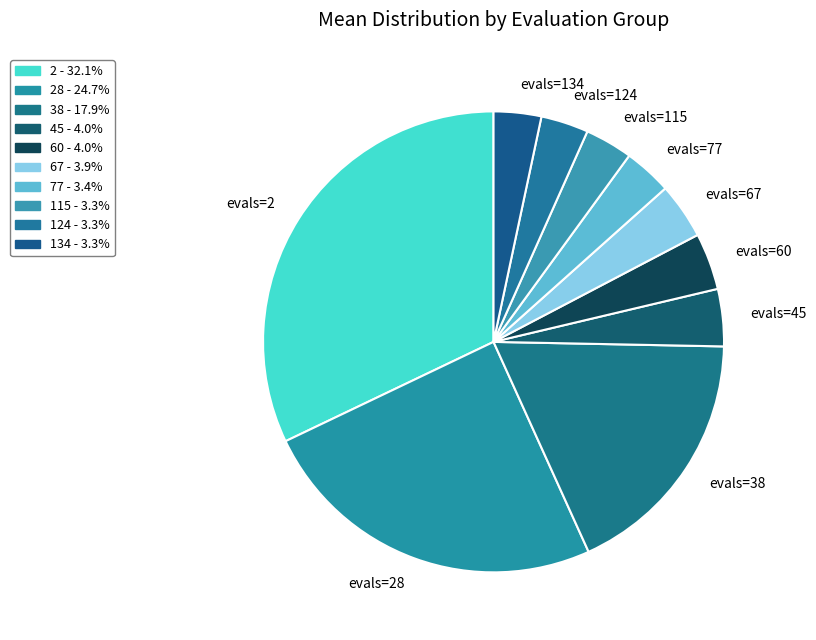

Which slice is the largest?

evals=2